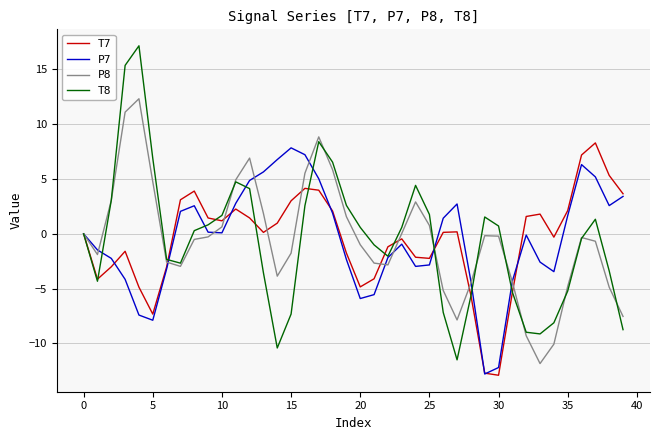

What is the minimum value for P7?

-12.8